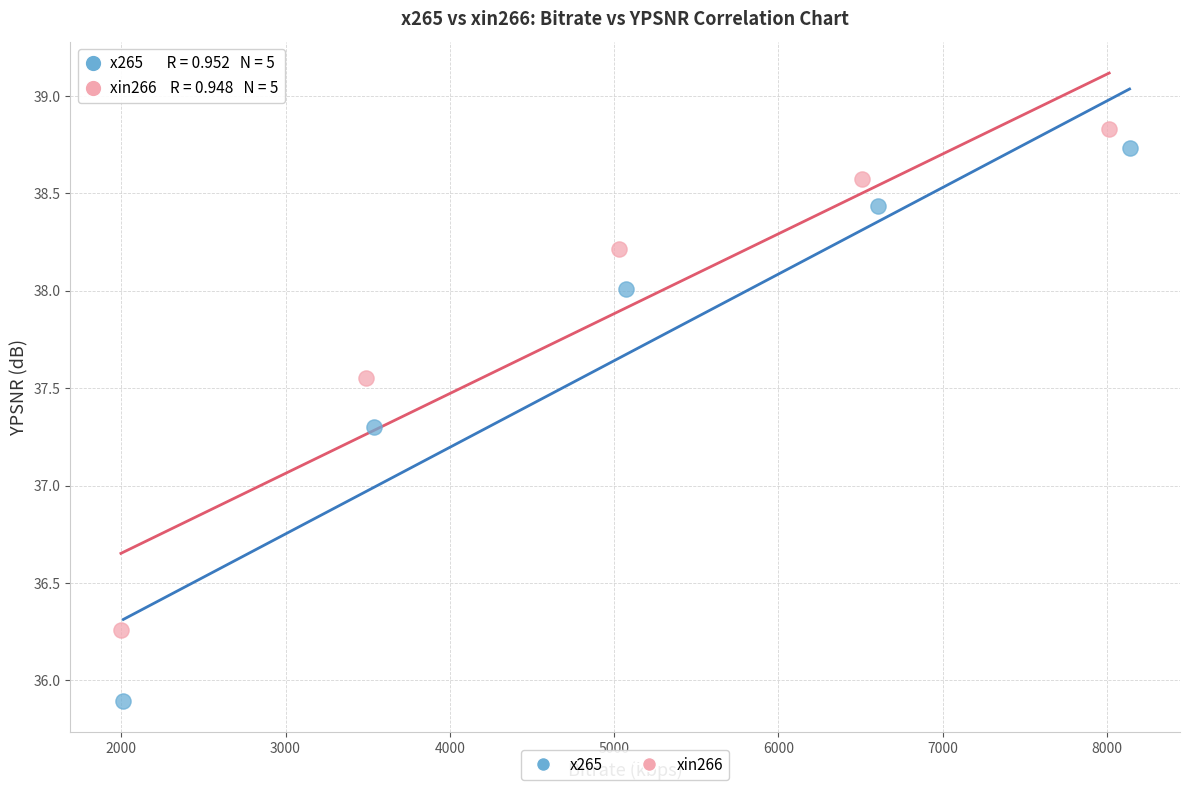

Which series has the widest spread of Y values?

x265